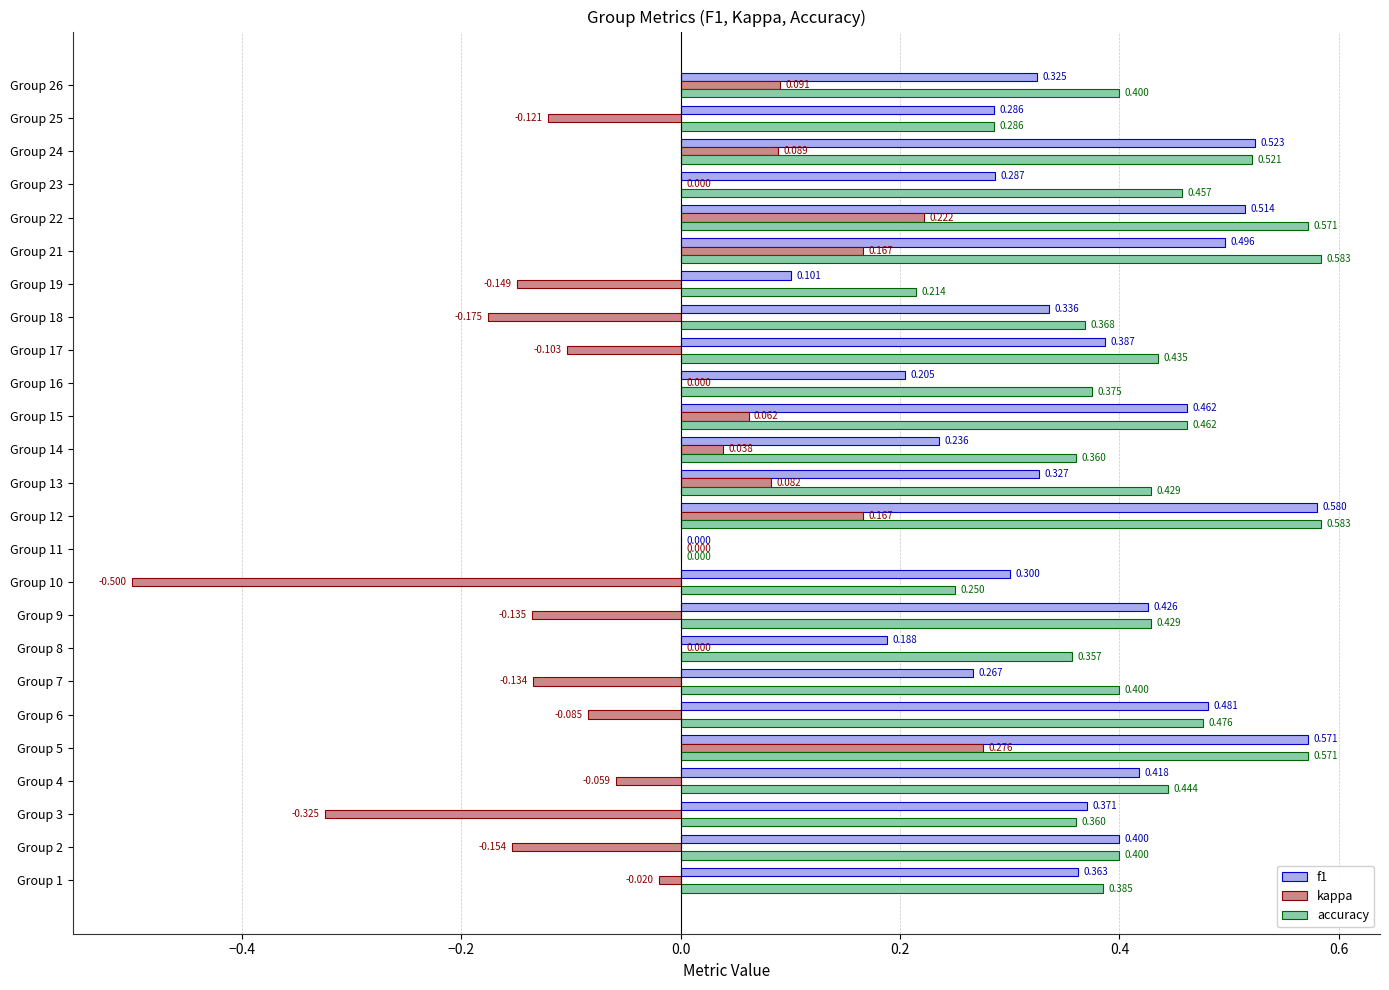

Which series has the largest total across all categories?

accuracy